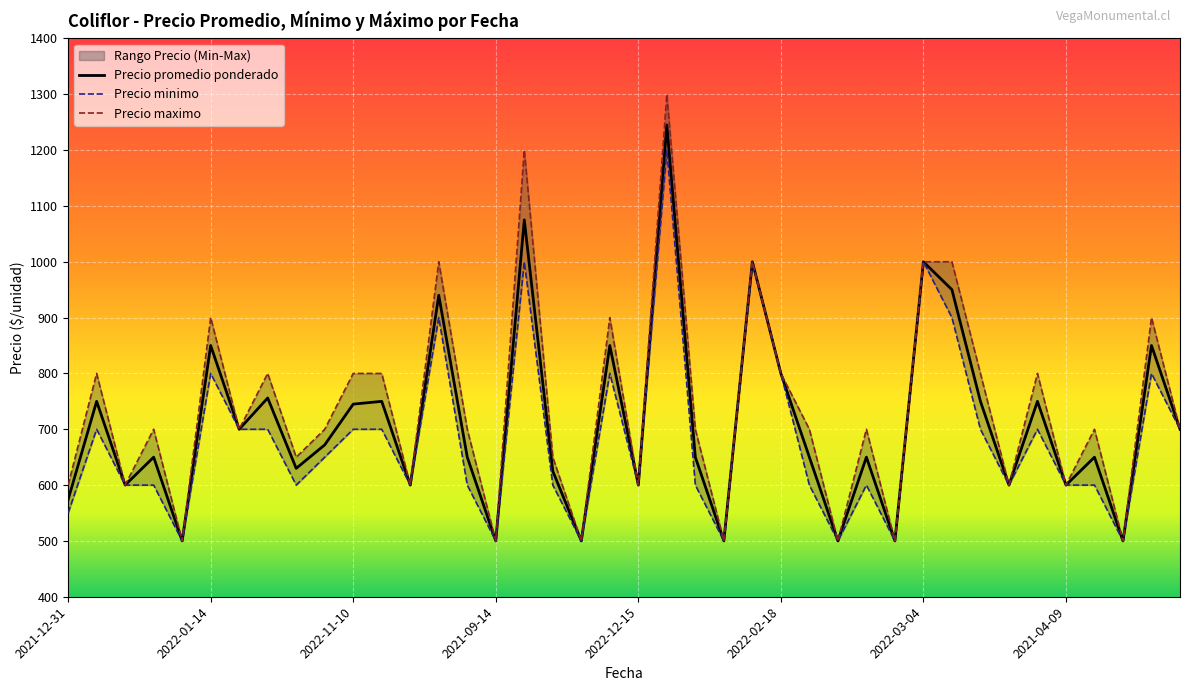

True or false: Precio promedio ponderado has more than 1 interior local peaks.

True